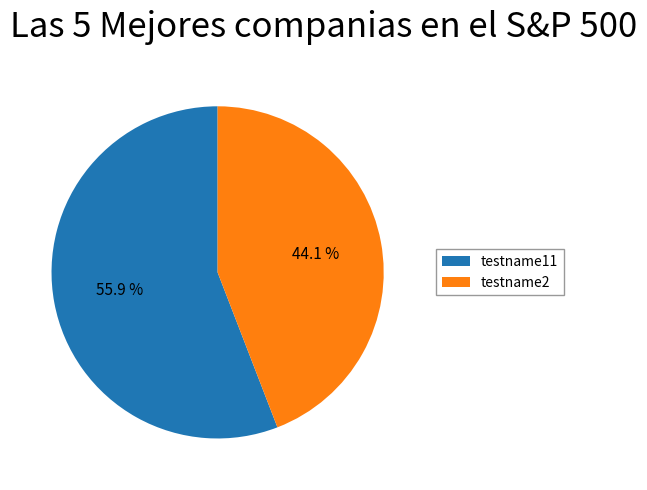

Approximately how many times larger is the value at testname11 compared to testname2?

1.3